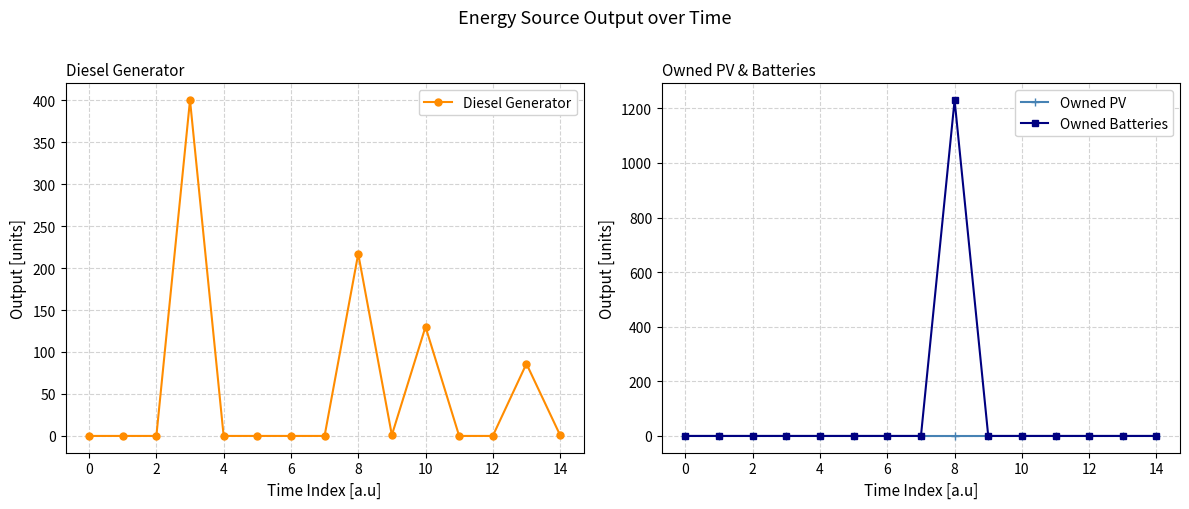

How many data points does each series have?

15